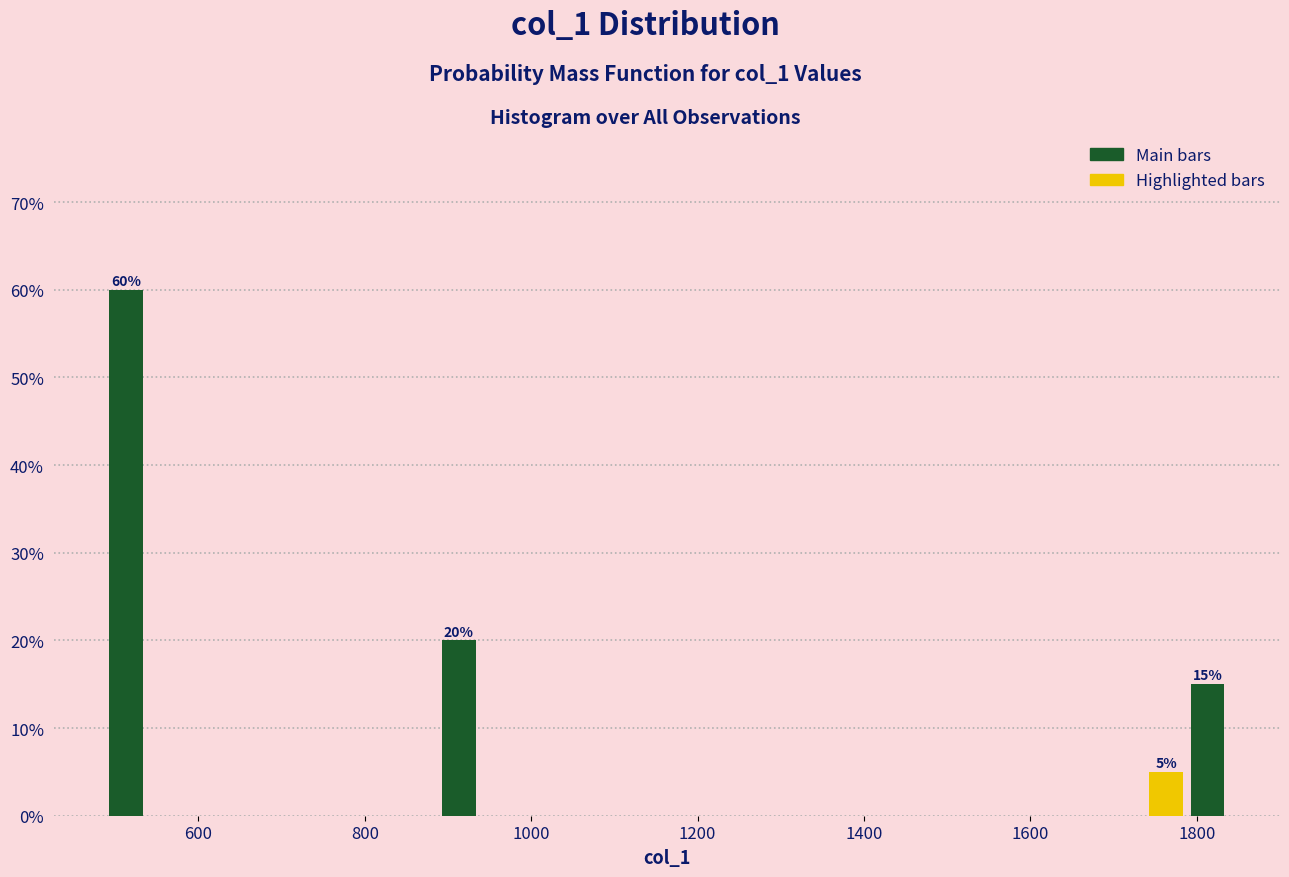

Around what value on the x-axis is the tallest bar? Give the approximate position of its centre, as read against the axis.

520